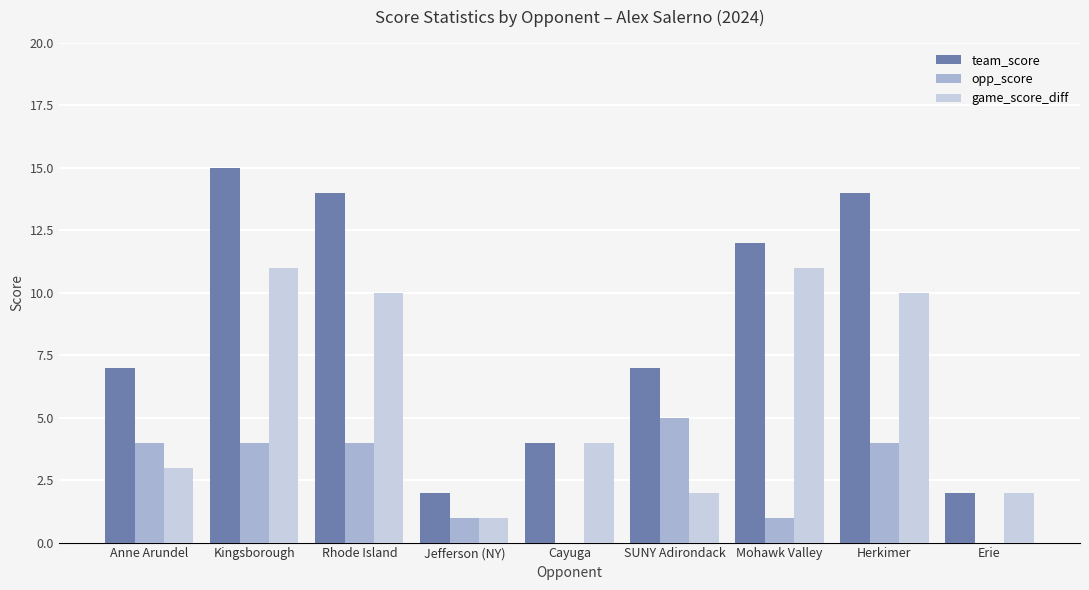

At which category is the sum across all series the highest?

Kingsborough